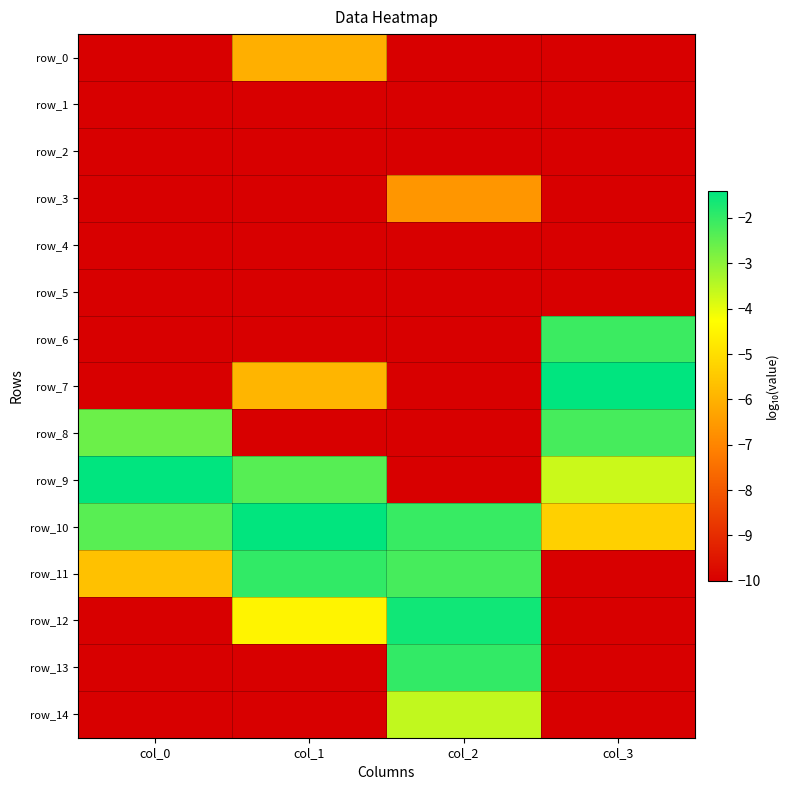

Count the number of categories in the chart.

4